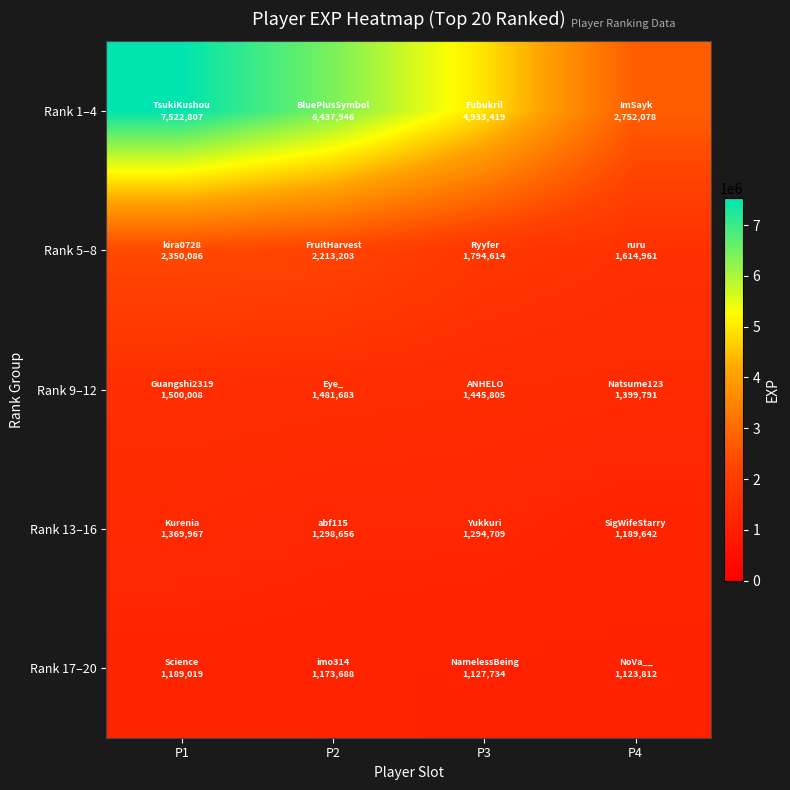

What is the maximum value shown in the chart?

7522807